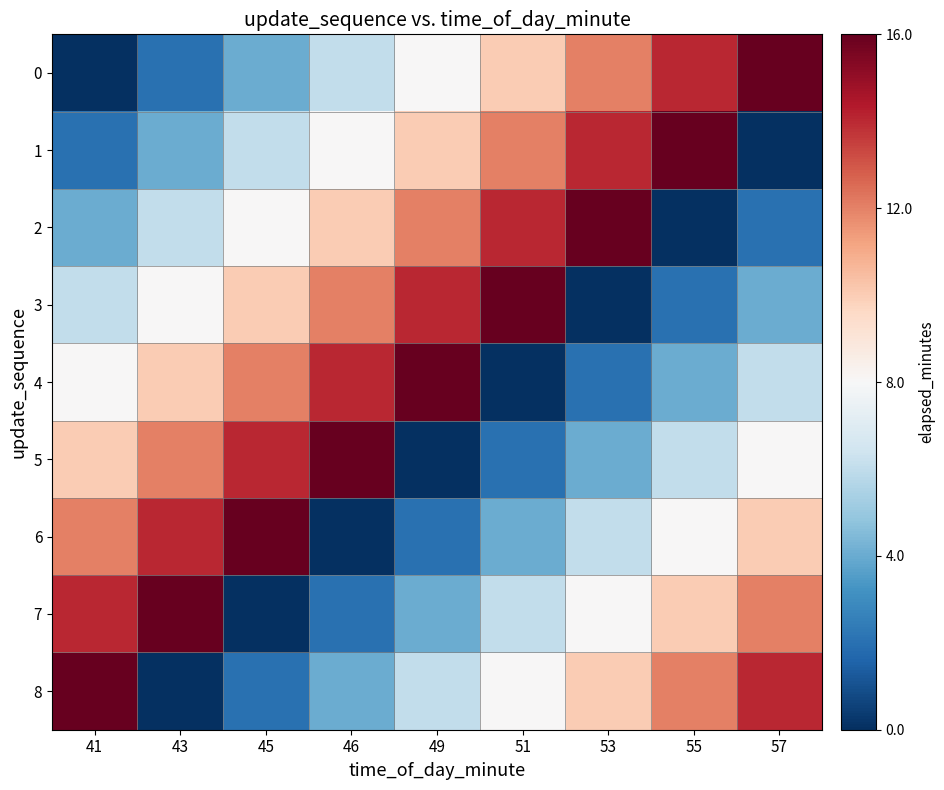

Reading right to left, transcribe all the data shown in this chart.

0: 57=1.0	55=0.9	53=0.8	51=0.6	49=0.5	46=0.4	45=0.2	43=0.1	41=0.0
1: 57=0.0	55=1.0	53=0.9	51=0.8	49=0.6	46=0.5	45=0.4	43=0.2	41=0.1
2: 57=0.1	55=0.0	53=1.0	51=0.9	49=0.8	46=0.6	45=0.5	43=0.4	41=0.2
3: 57=0.2	55=0.1	53=0.0	51=1.0	49=0.9	46=0.8	45=0.6	43=0.5	41=0.4
4: 57=0.4	55=0.2	53=0.1	51=0.0	49=1.0	46=0.9	45=0.8	43=0.6	41=0.5
5: 57=0.5	55=0.4	53=0.2	51=0.1	49=0.0	46=1.0	45=0.9	43=0.8	41=0.6
6: 57=0.6	55=0.5	53=0.4	51=0.2	49=0.1	46=0.0	45=1.0	43=0.9	41=0.8
7: 57=0.8	55=0.6	53=0.5	51=0.4	49=0.2	46=0.1	45=0.0	43=1.0	41=0.9
8: 57=0.9	55=0.8	53=0.6	51=0.5	49=0.4	46=0.2	45=0.1	43=0.0	41=1.0